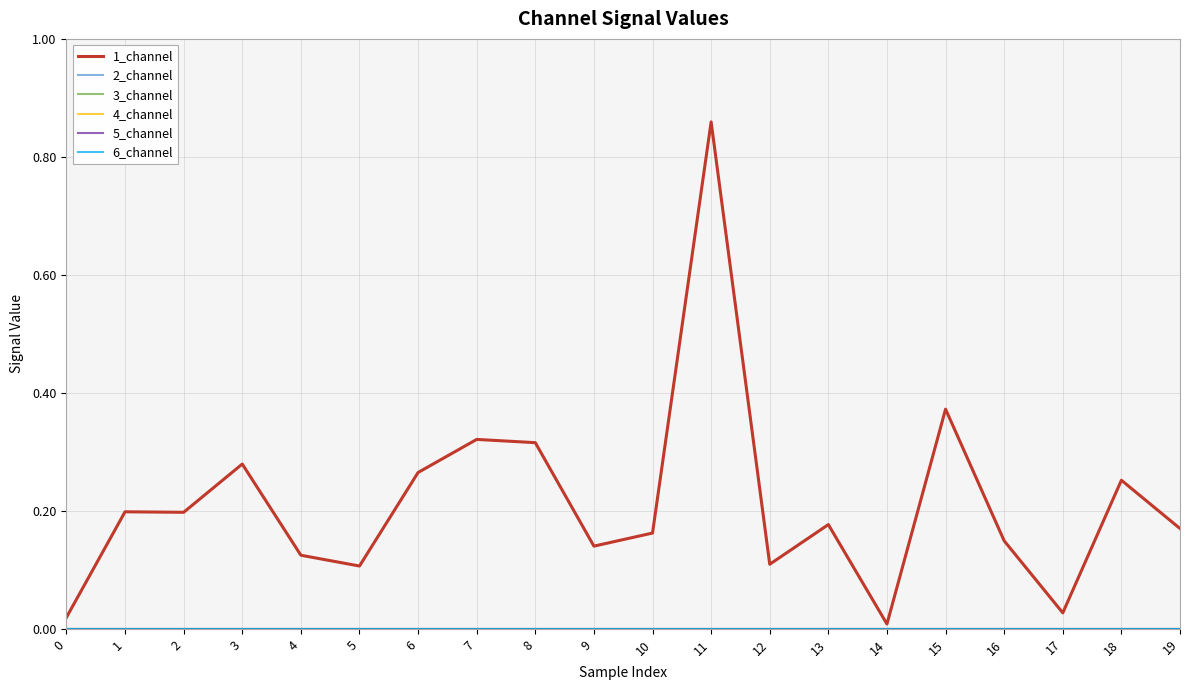

Is it true that 5_channel equals 0.0 at 12?

True